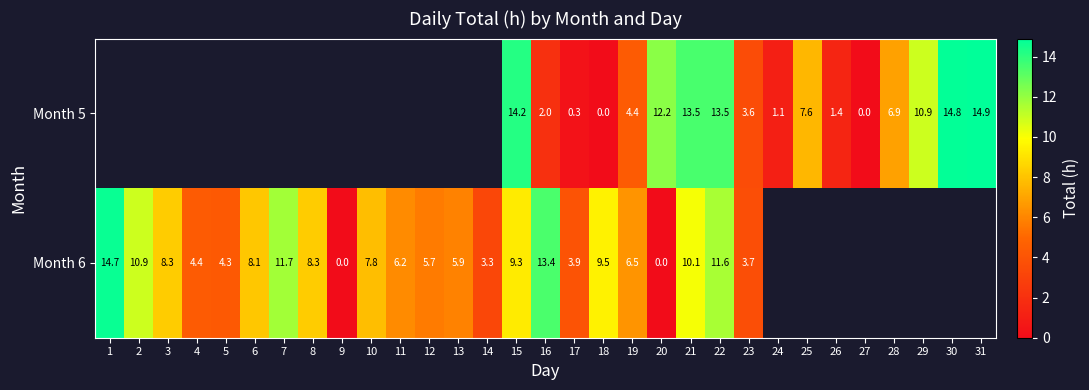

How many categories are shown in the chart?

31